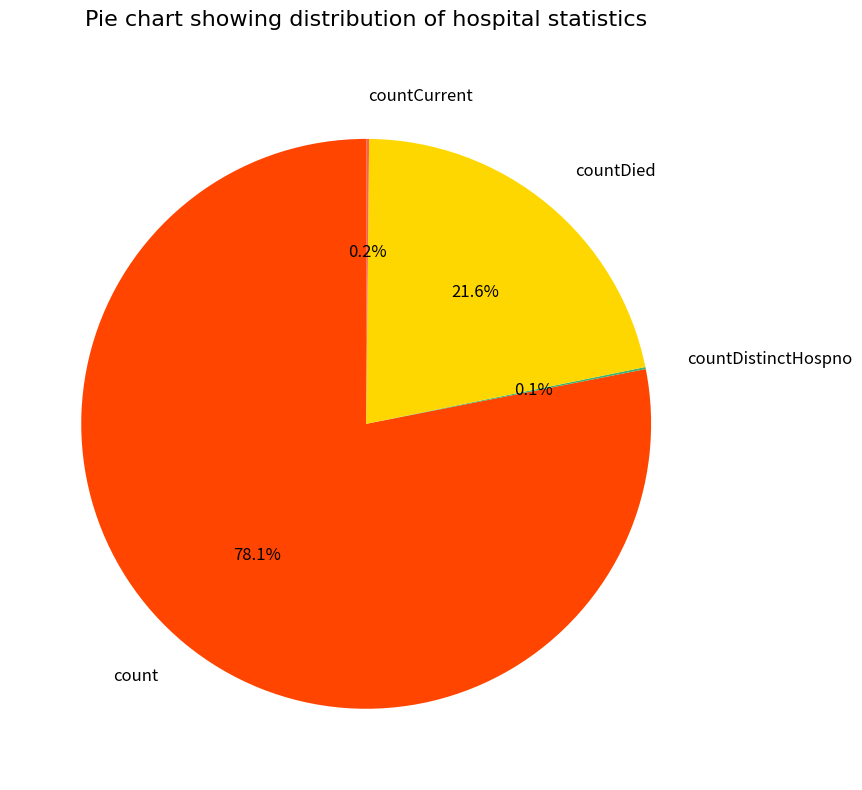

Is there a majority slice in this chart?

Yes